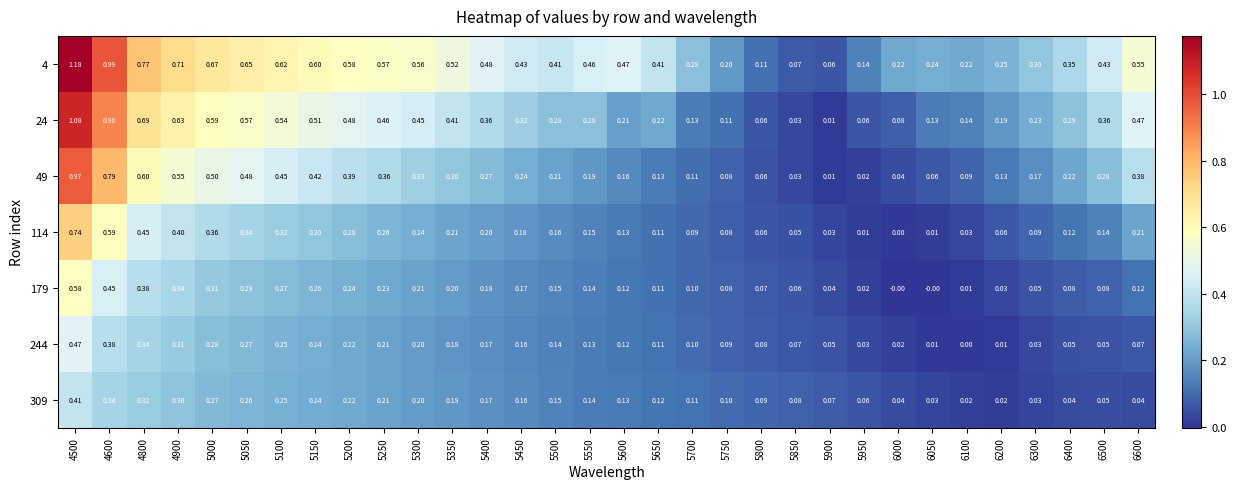

Between 5550 and 6400, which series saw the biggest shift?

4